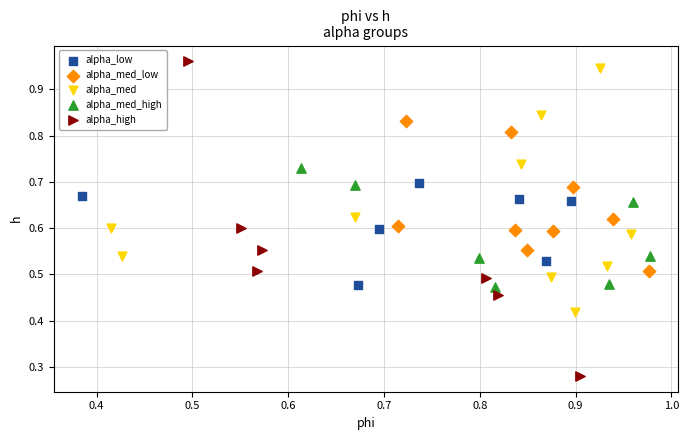

Which series contains the lowest Y value?

alpha_high